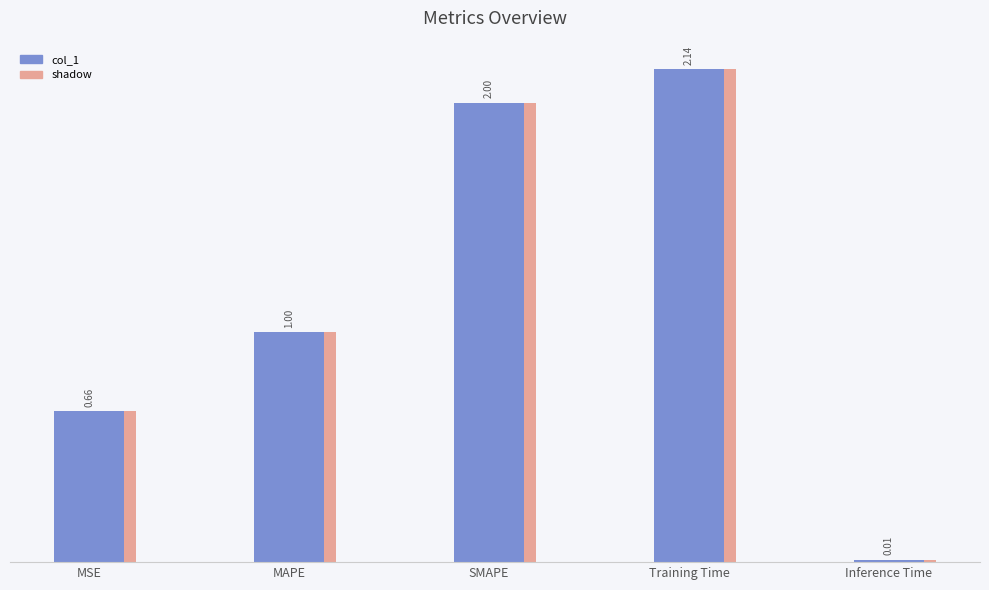

What is the average value?

1.2